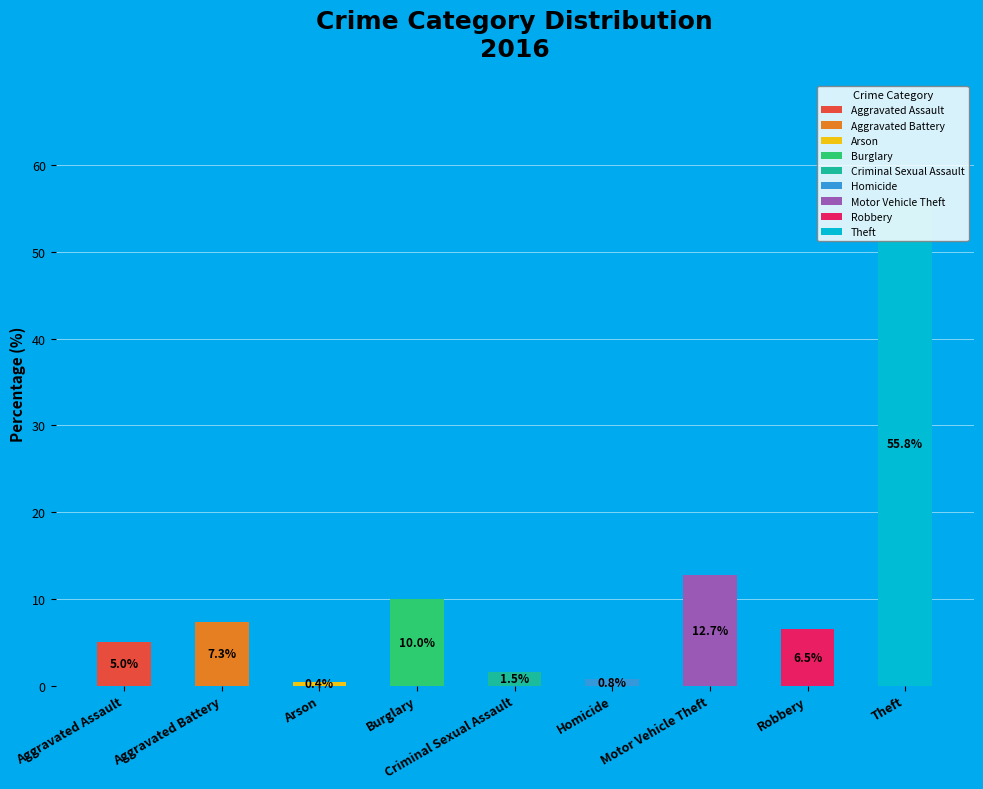

Is Theft the majority of the pie?

Yes